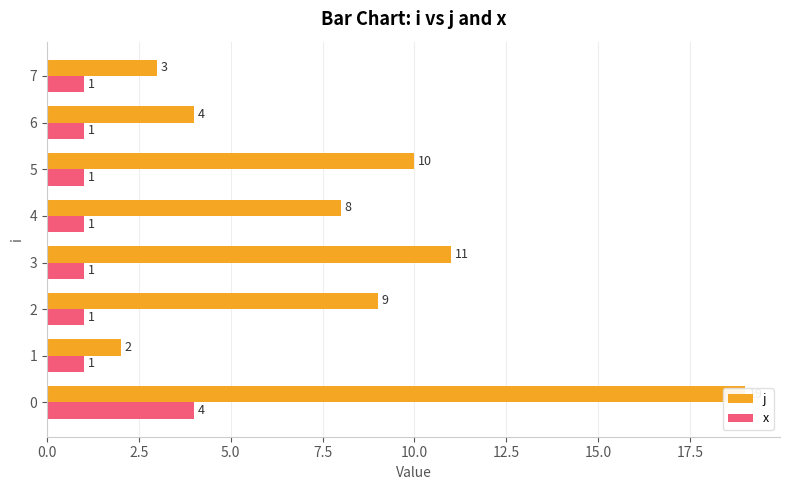

Rank the series at 4 from highest to lowest value.

j, x